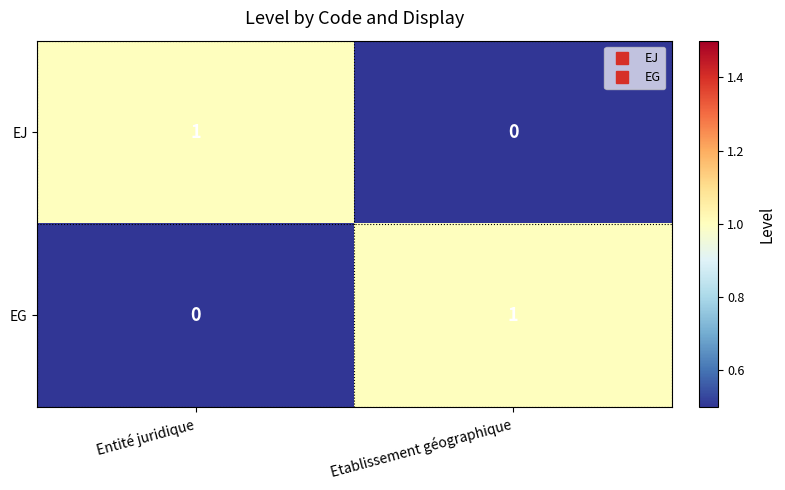

List the labels in order of EJ value, smallest first.

Etablissement géographique, Entité juridique